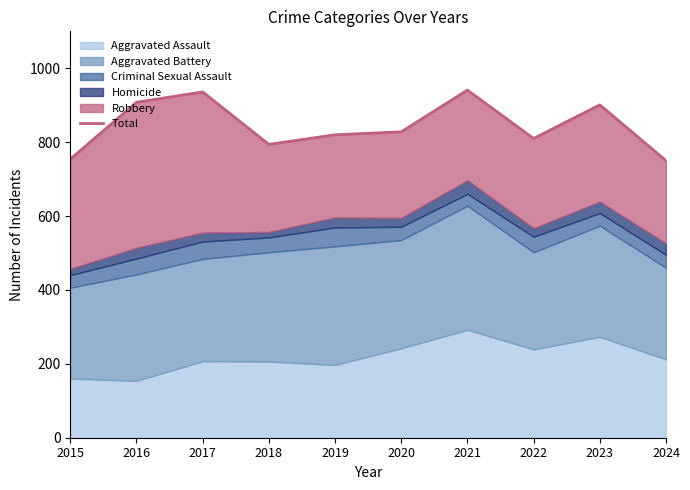

List the labels in order of value, smallest first.

2024, 2015, 2018, 2022, 2019, 2020, 2023, 2016, 2017, 2021